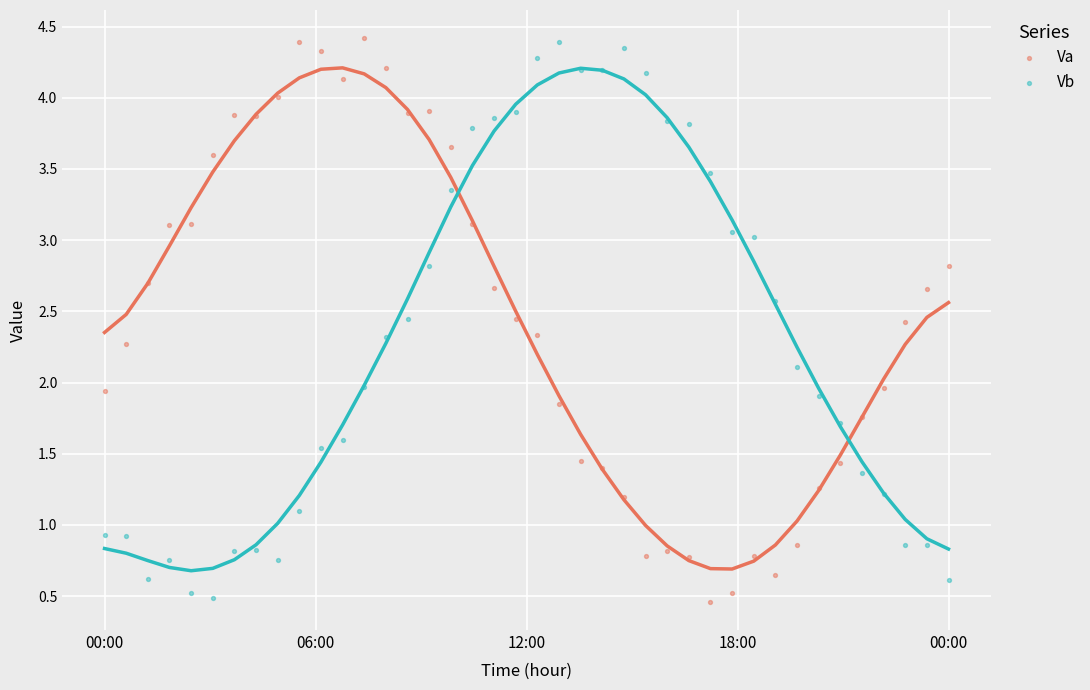

What is the X range (max minus min) for the scatter plot?

24.0